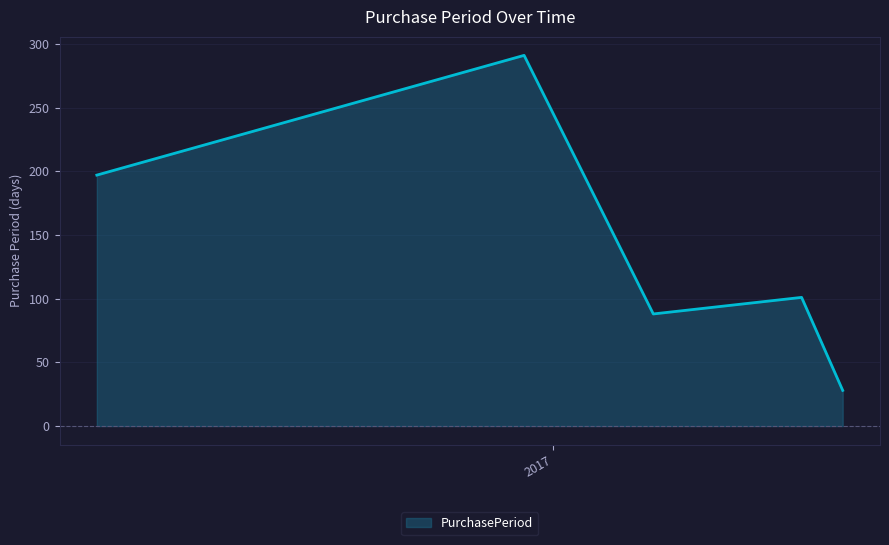

What is the smallest value displayed?

28